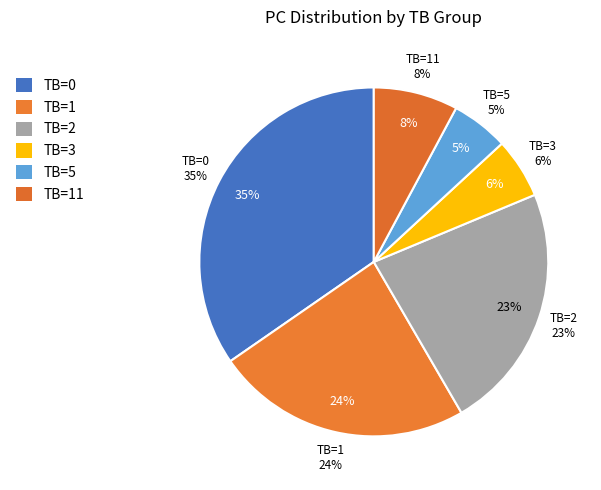

Does any single category account for the majority?

No